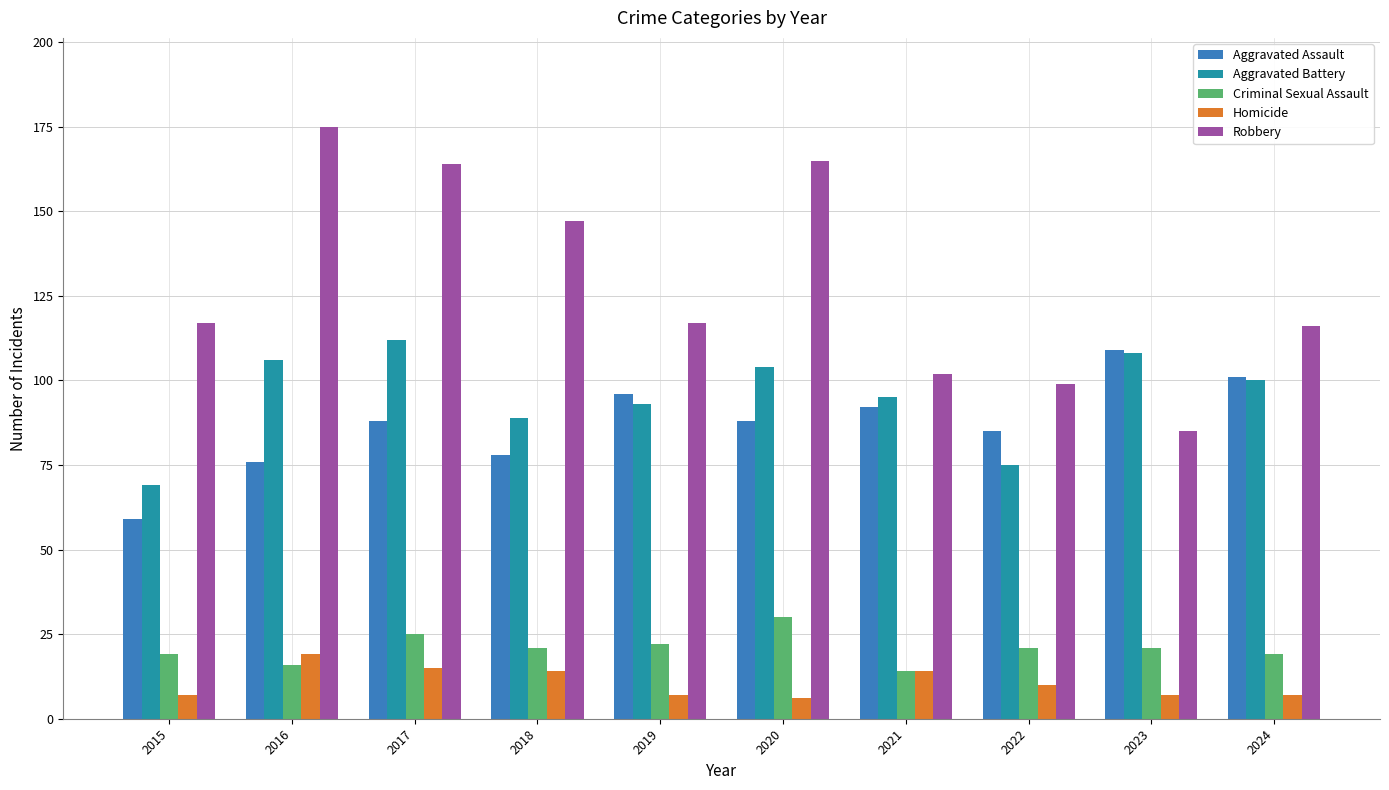

What is the spread (max minus min) of values at 2017?

149